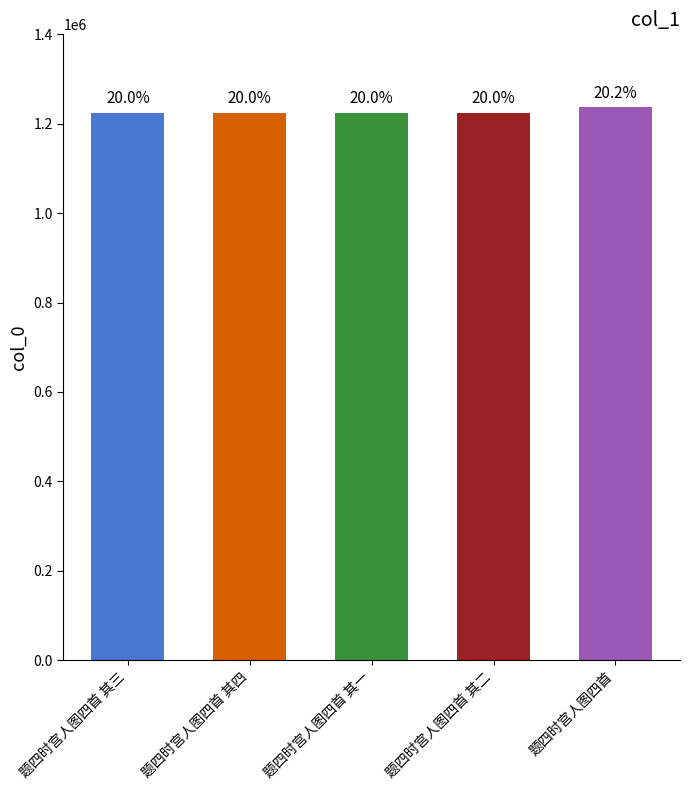

How many bars are there in total?

5